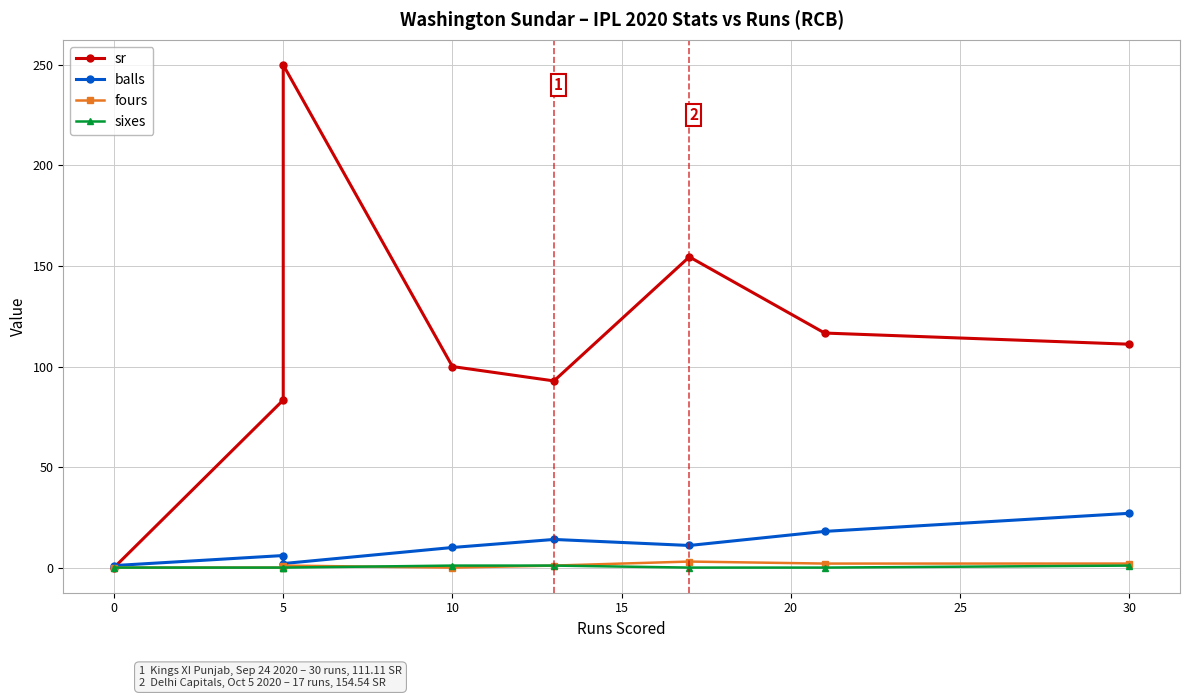

What is the approximate value of sr at 5?

250.0